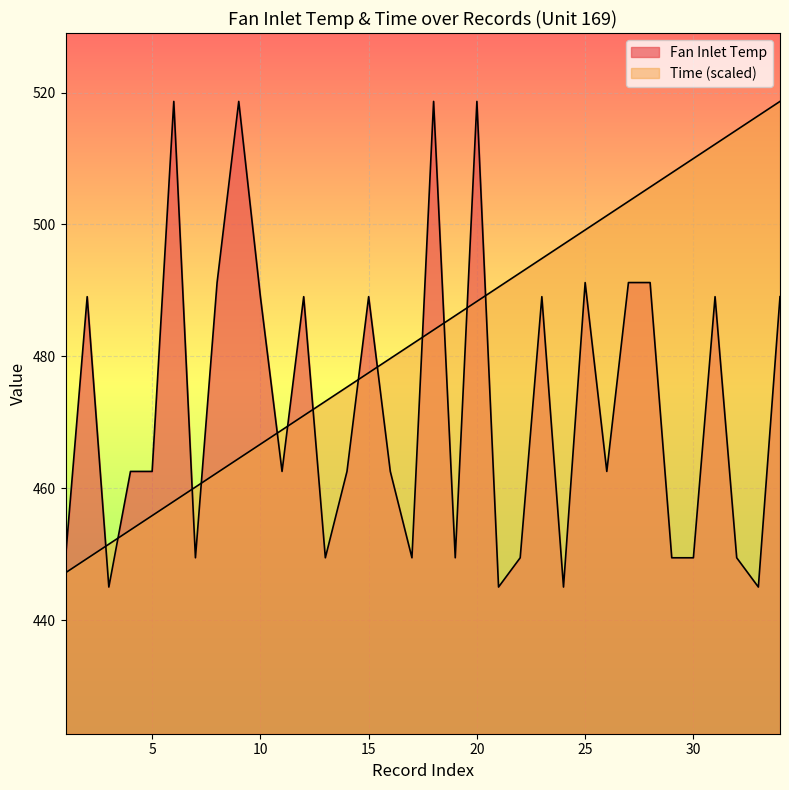

What is the value of the Fan Inlet Temp point at the 14th from the left?

462.5